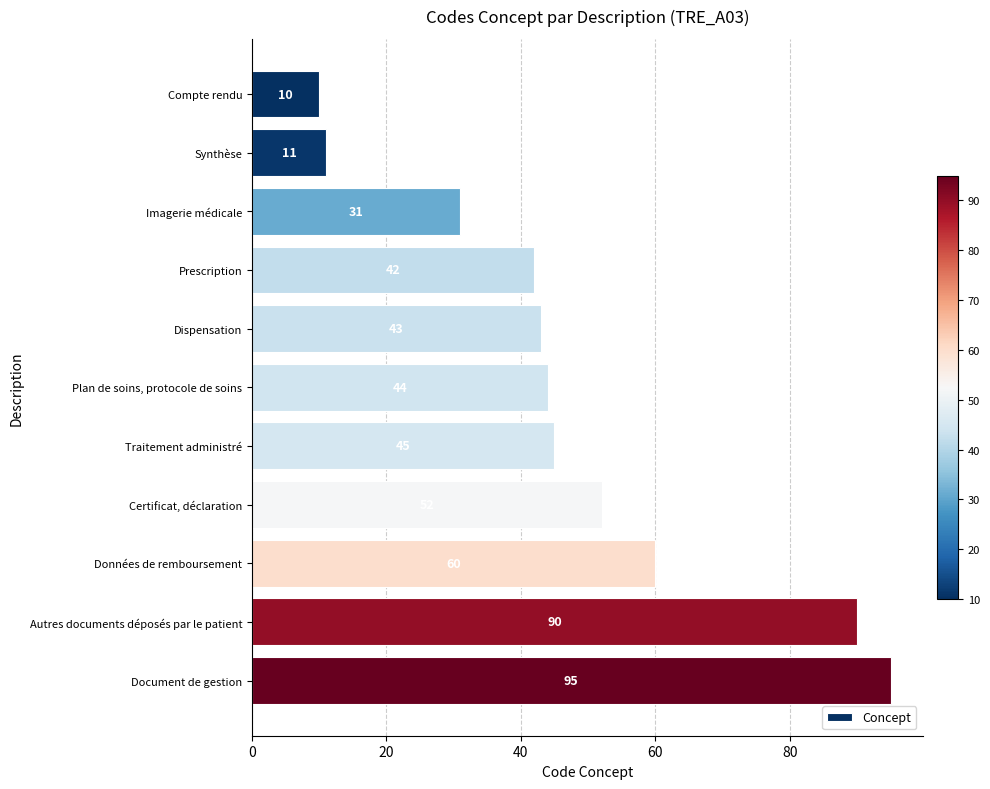

What is the average value?

48